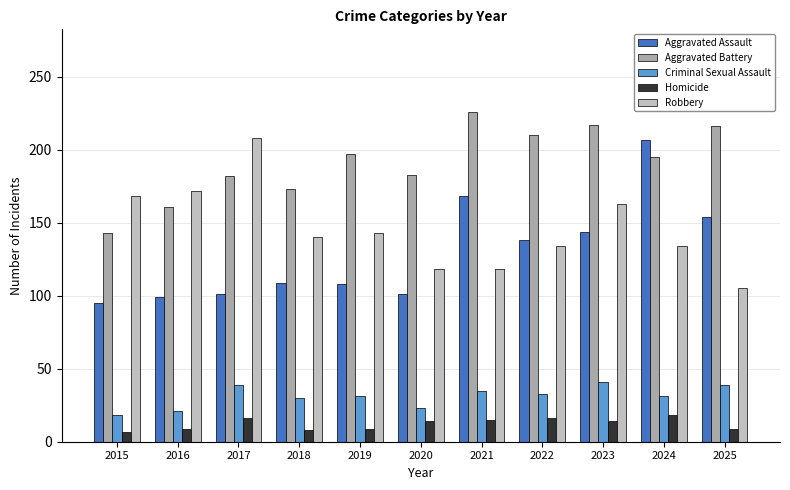

At 2018, list the series in order from largest to smallest.

Aggravated Battery, Robbery, Aggravated Assault, Criminal Sexual Assault, Homicide